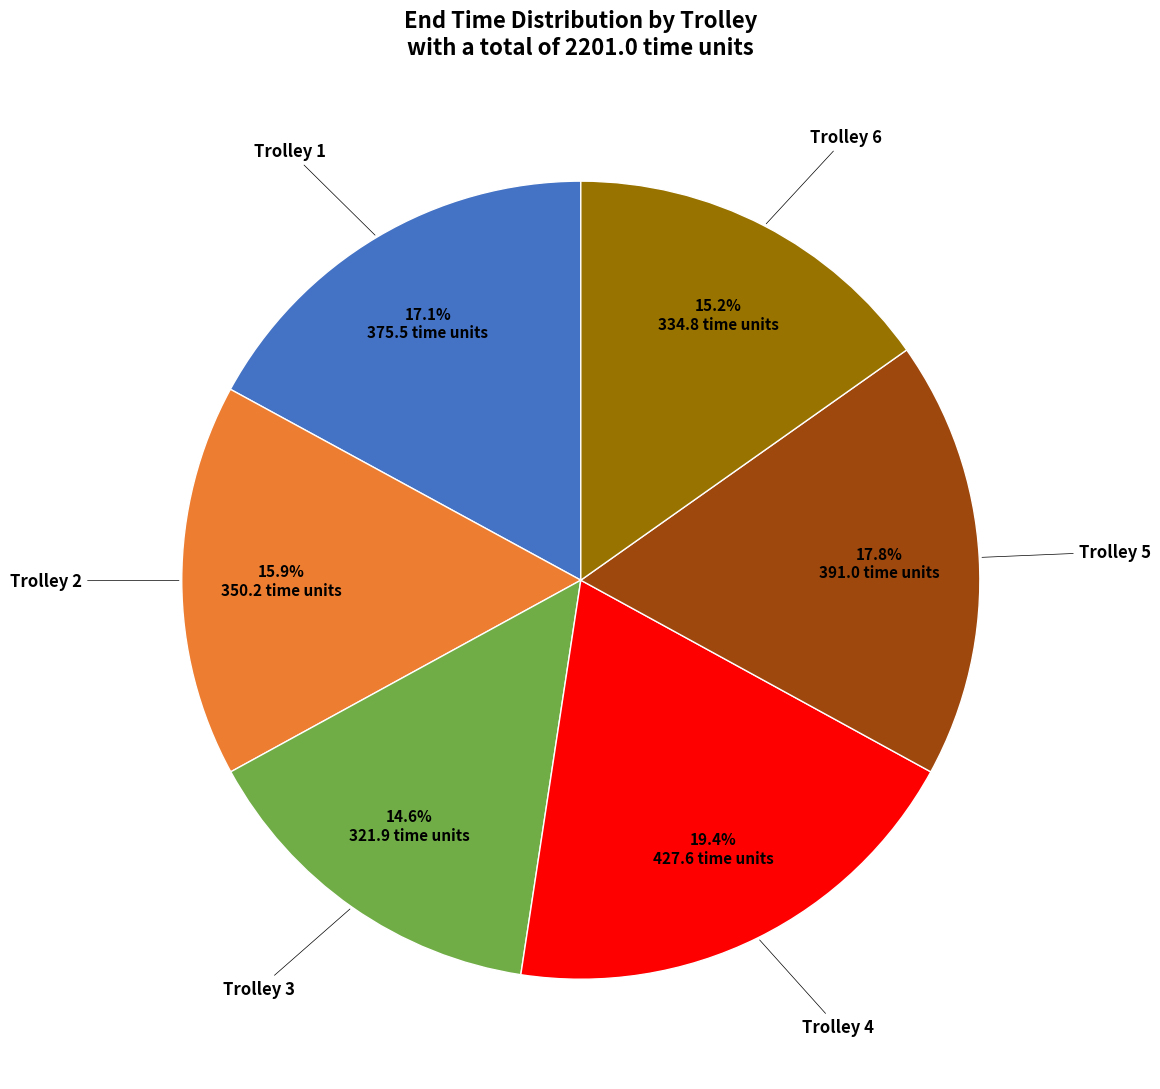

Rank the categories by value from highest to lowest.

Trolley 4, Trolley 5, Trolley 1, Trolley 2, Trolley 6, Trolley 3